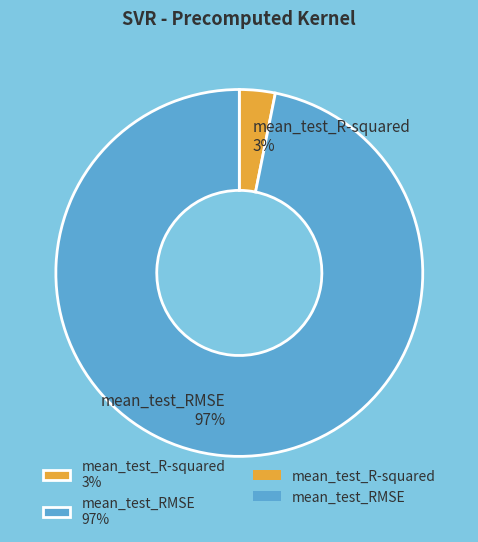

The mean_test_R-squared slice represents 3% of the pie. True or false?

True